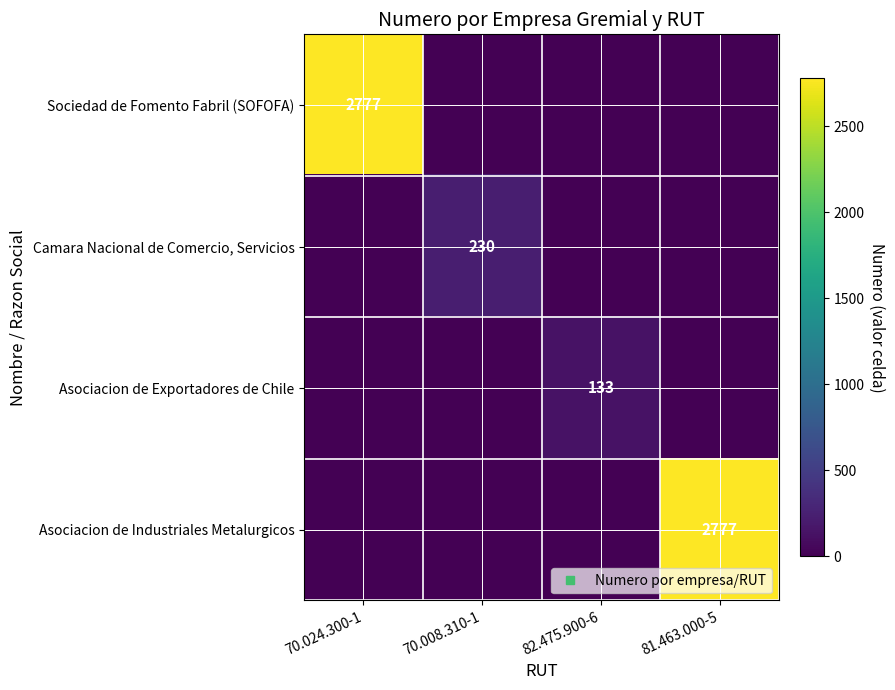

What is the sum of all Asociacion de Industriales Metalurgicos values?

2777